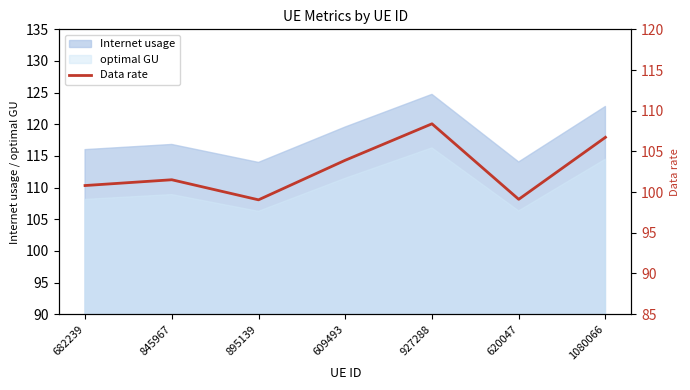

What is the lowest value of the optimal GU series?

106.2